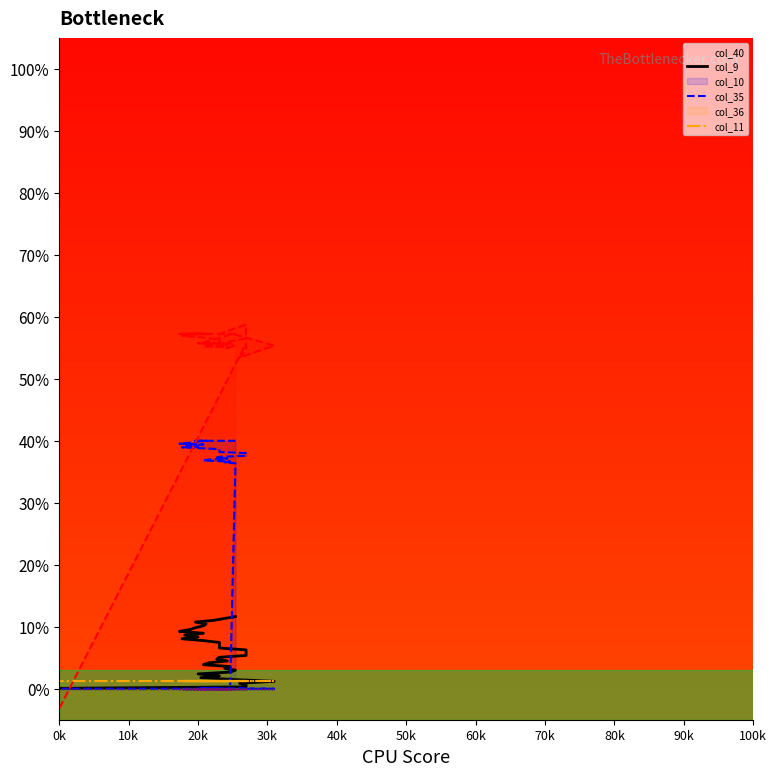

How many intersections are there between col_36_line and col_11_line?

1